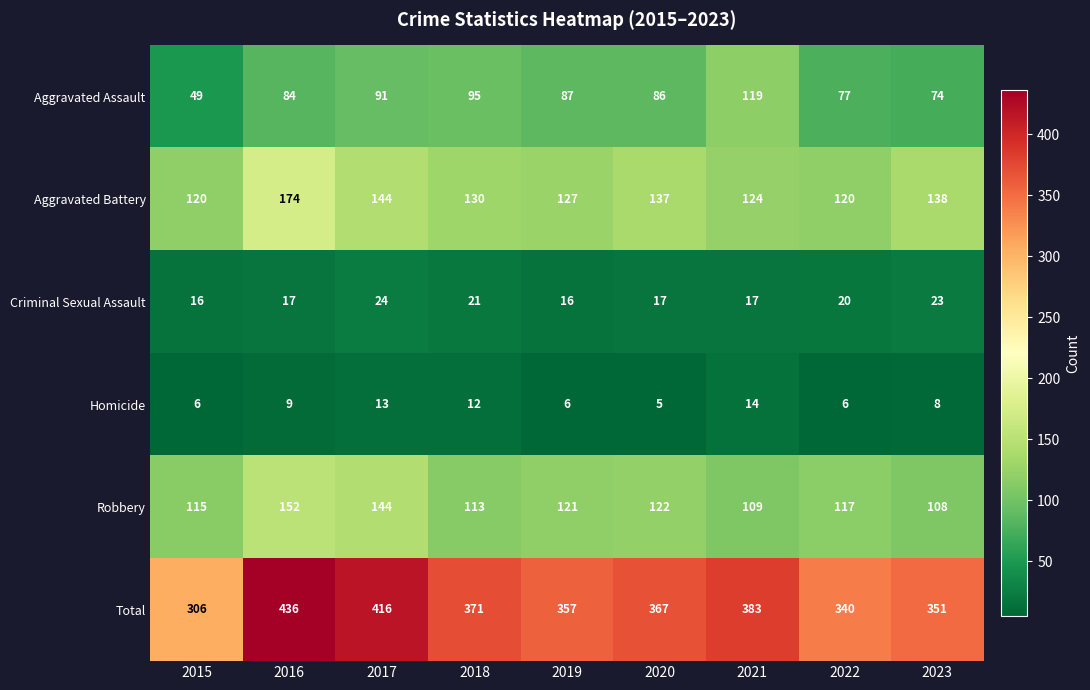

The Aggravated Battery series shows 138 at 2023. True or false?

True